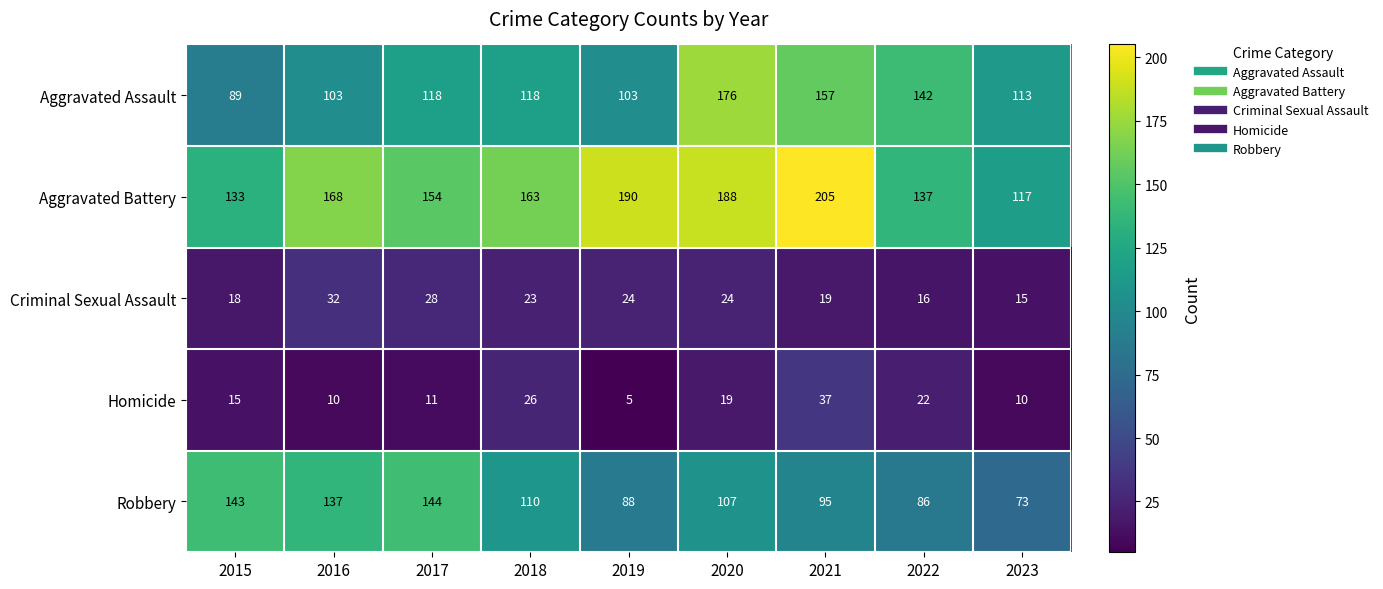

Which series has the largest total across all categories?

Aggravated Battery